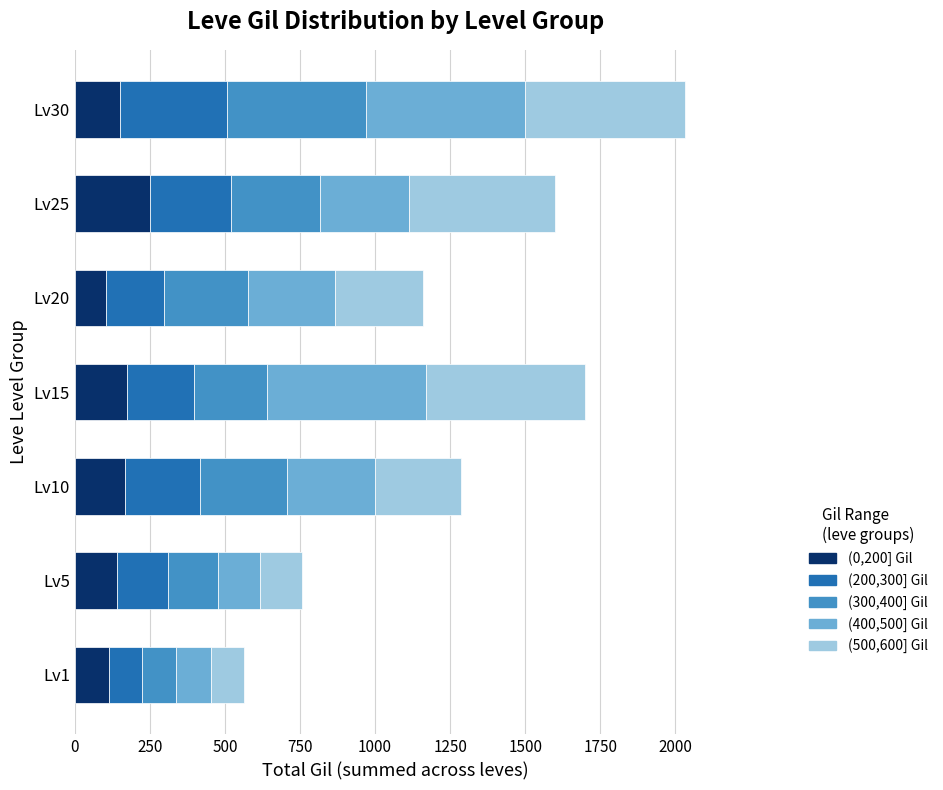

How many values in the (0,200] Gil series are below 151?

3